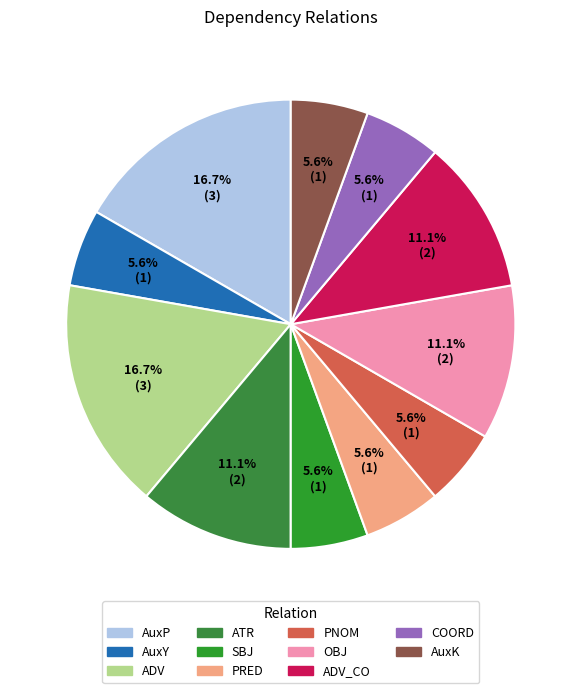

Does any single category account for the majority?

No